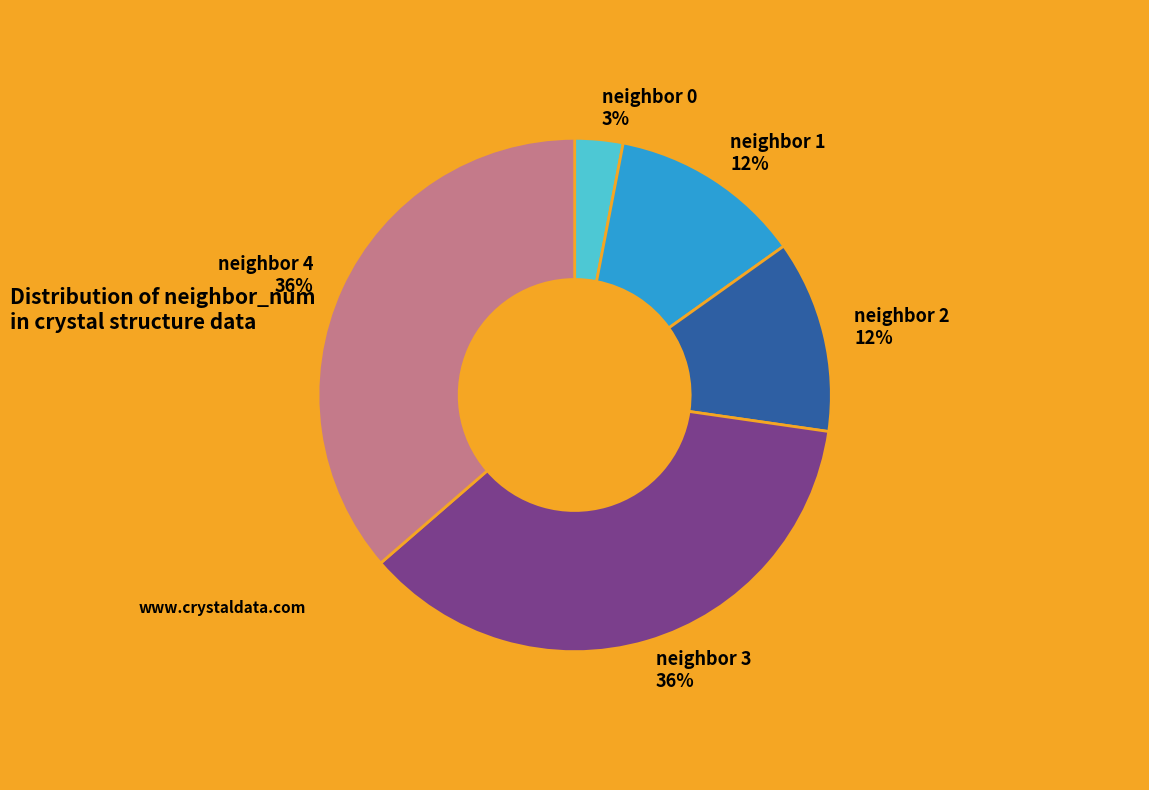

To the nearest percent, what portion does neighbor 2 represent?

12%